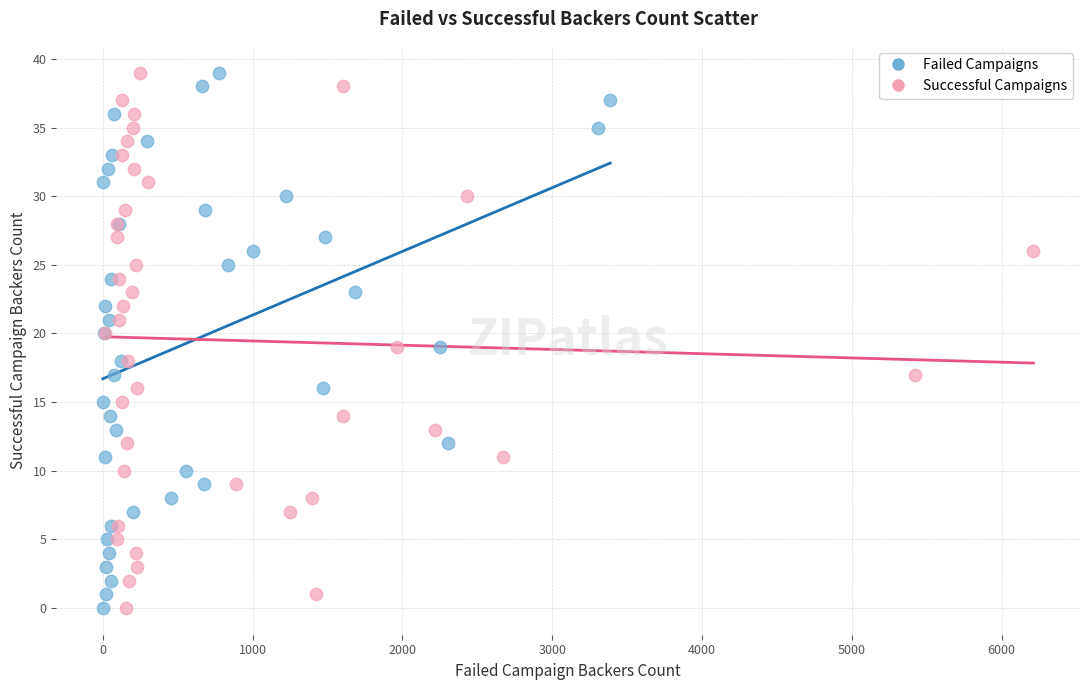

What are all the series names shown in the legend?

Failed Campaigns, Successful Campaigns